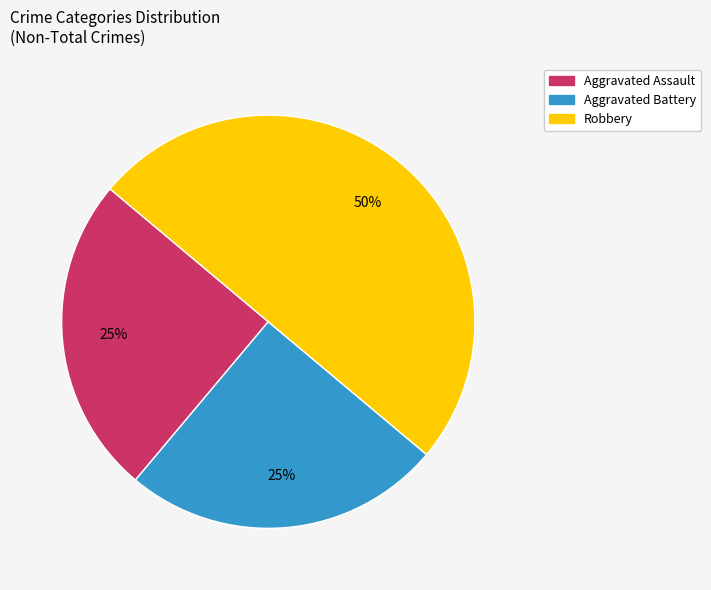

Count the number of slices in the pie.

3